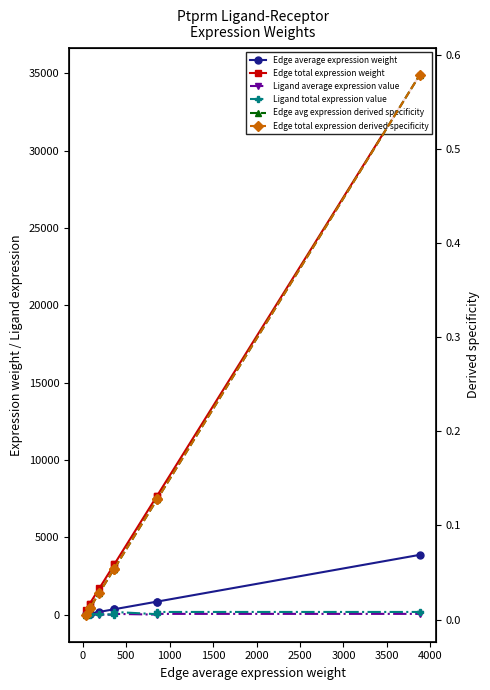

What is the maximum value for Edge total expression derived specificity?

0.6